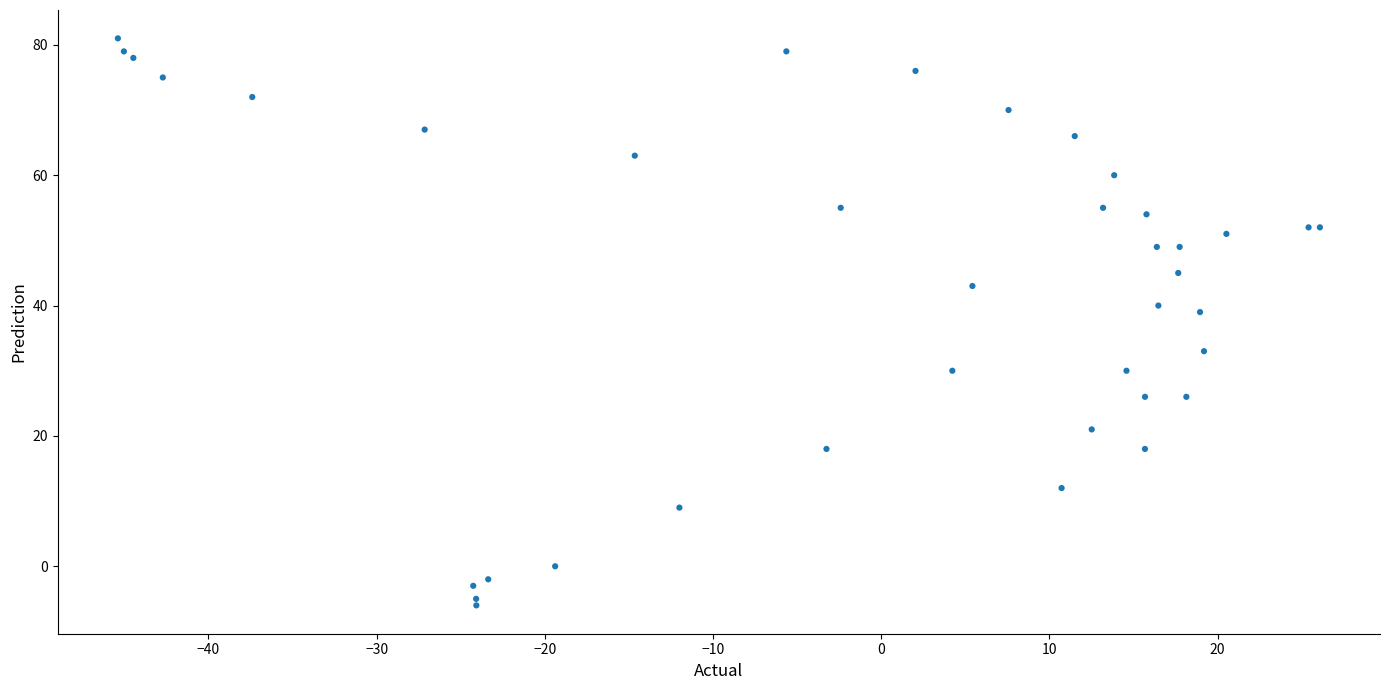

What Y value in the scatter plot is closest to 37?

39